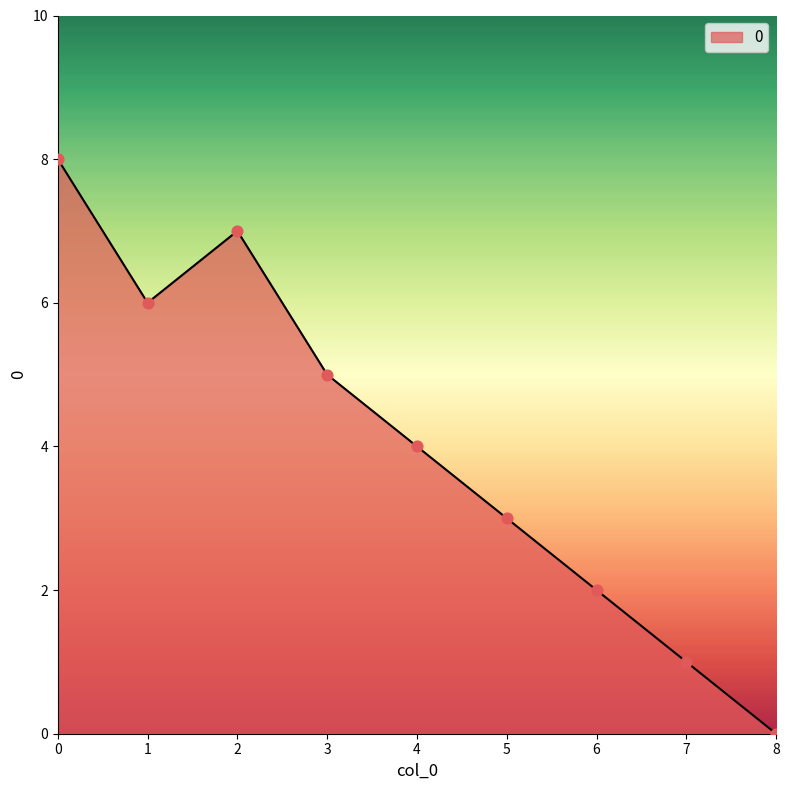

Which has a higher value, 3 or 4?

3